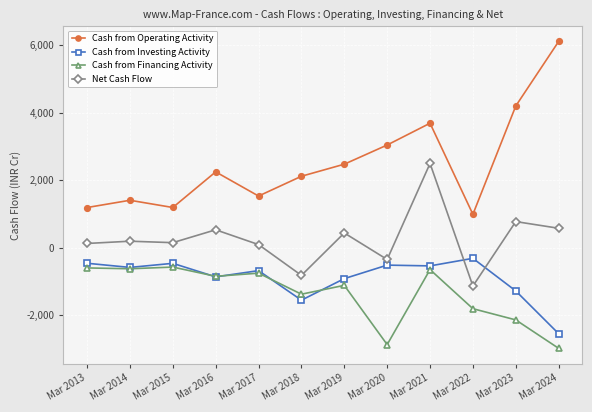

True or false: Net Cash Flow and Cash from Financing Activity intersect in this chart.

False